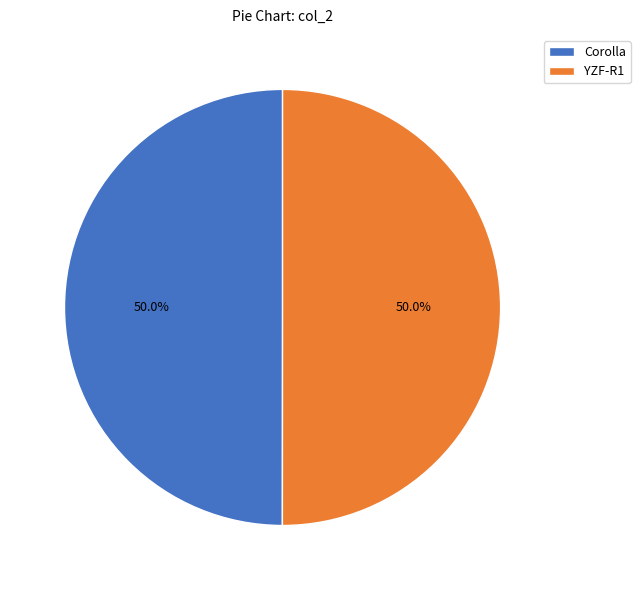

Combined, do YZF-R1 and Corolla account for over 50%?

Yes